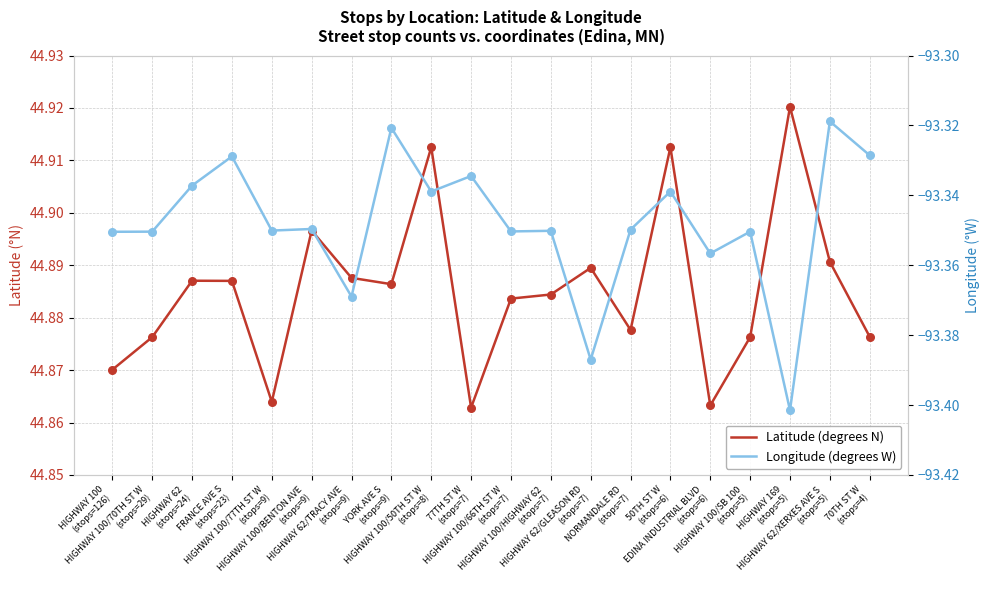

Which series contains the highest Y value?

Latitude (degrees N)